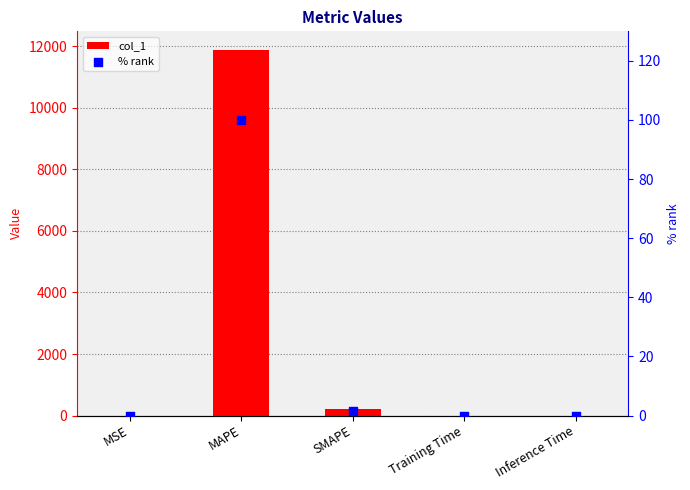

Which series contains the lowest Y value?

% rank